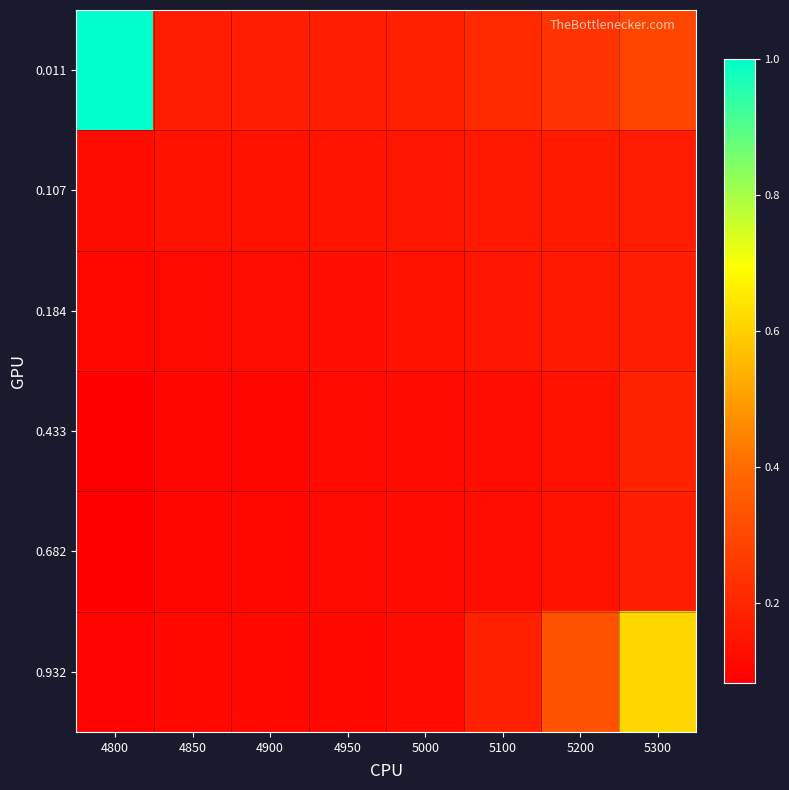

At which category is the sum across all series the highest?

5300